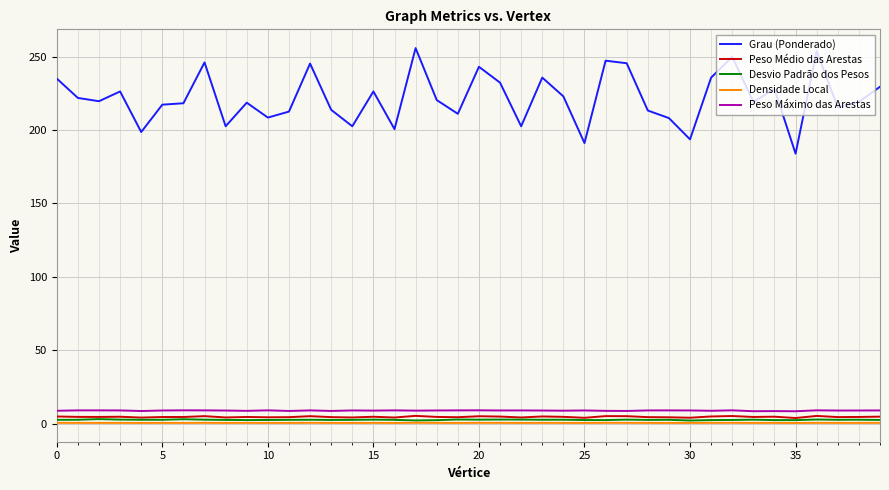

True or false: Peso Médio das Arestas and Densidade Local intersect in this chart.

False